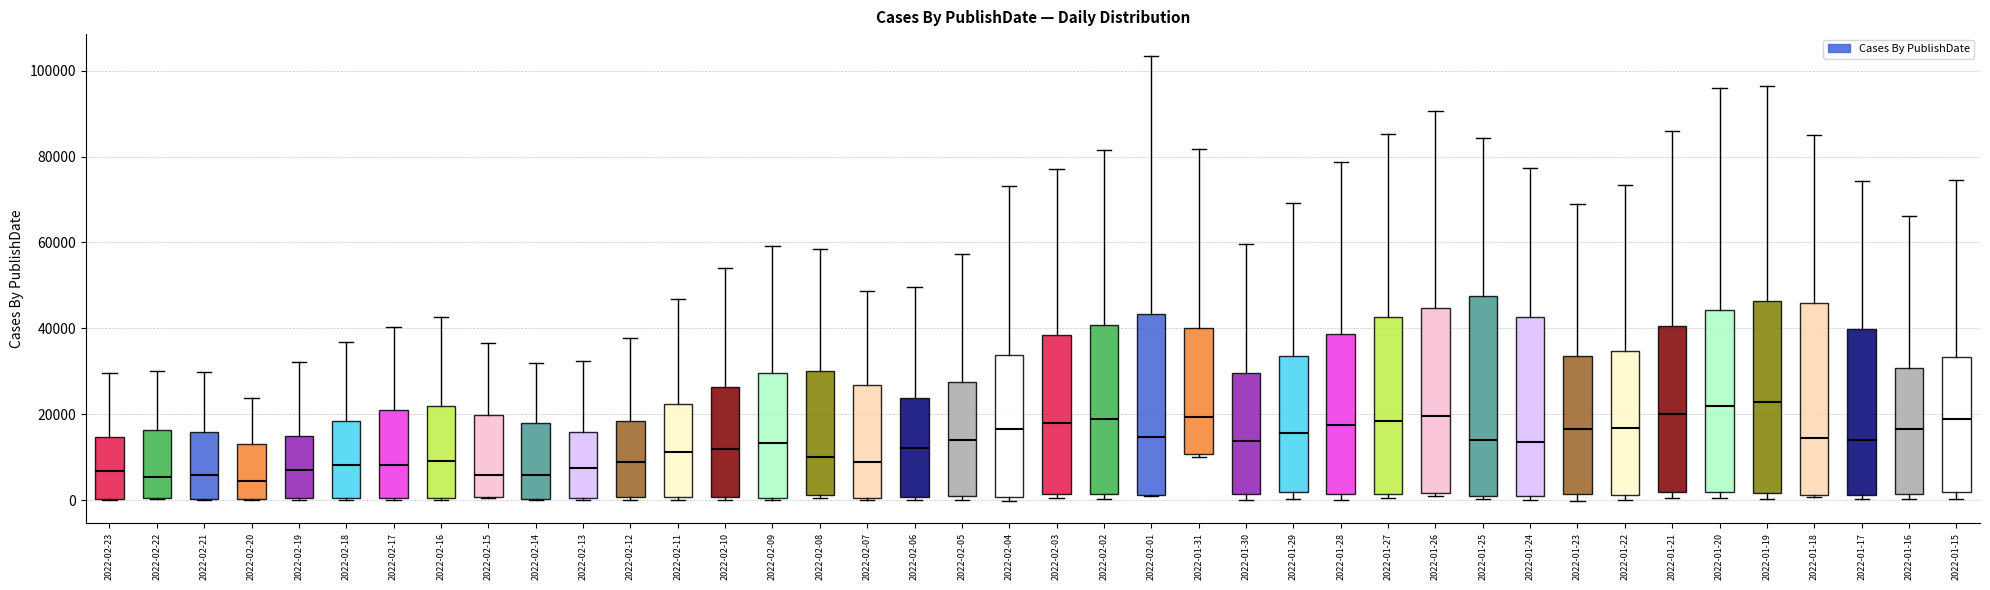

Reading left to right, read every box against the y-axis: the position of its median line, the range the box covers, and the ends of its whiskers. The values are not printed on the chart, so give them approximately, as read against the axis.

2022-02-23: median 6000, box 0 to 14000, whiskers 0 to 30000
2022-02-22: median 6000, box 0 to 16000, whiskers 0 to 30000
2022-02-21: median 6000, box 0 to 16000, whiskers 0 to 30000
2022-02-20: median 4000, box 0 to 12000, whiskers 0 to 24000
2022-02-19: median 8000, box 0 to 14000, whiskers 0 to 32000
2022-02-18: median 8000, box 0 to 18000, whiskers 0 to 36000
2022-02-17: median 8000, box 0 to 20000, whiskers 0 to 40000
2022-02-16: median 10000, box 0 to 22000, whiskers 0 to 42000
2022-02-15: median 6000, box 0 to 20000, whiskers 0 to 36000
2022-02-14: median 6000, box 0 to 18000, whiskers 0 to 32000
2022-02-13: median 8000, box 0 to 16000, whiskers 0 to 32000
2022-02-12: median 8000, box 0 to 18000, whiskers 0 (just below the box's lower edge) to 38000
2022-02-11: median 12000, box 0 to 22000, whiskers 0 (just below the box's lower edge) to 46000
2022-02-10: median 12000, box 0 to 26000, whiskers 0 (just below the box's lower edge) to 54000
2022-02-09: median 14000, box 0 to 30000, whiskers 0 to 60000
2022-02-08: median 10000, box 2000 to 30000, whiskers 0 to 58000
2022-02-07: median 8000, box 0 to 26000, whiskers 0 to 48000
2022-02-06: median 12000, box 0 to 24000, whiskers 0 (just below the box's lower edge) to 50000
2022-02-05: median 14000, box 0 to 28000, whiskers 0 (just below the box's lower edge) to 58000
2022-02-04: median 16000, box 0 to 34000, whiskers 0 (just below the box's lower edge) to 74000
2022-02-03: median 18000, box 2000 to 38000, whiskers 0 to 78000
2022-02-02: median 18000, box 2000 to 40000, whiskers 0 to 82000
2022-02-01: median 14000, box 2000 to 44000, whiskers 0 to 104000
2022-01-31: median 20000, box 10000 to 40000, whiskers 10000 (just below the box's lower edge) to 82000
2022-01-30: median 14000, box 2000 to 30000, whiskers 0 to 60000
2022-01-29: median 16000, box 2000 to 34000, whiskers 0 to 70000
2022-01-28: median 18000, box 2000 to 38000, whiskers 0 to 78000
2022-01-27: median 18000, box 2000 to 42000, whiskers 0 to 86000
2022-01-26: median 20000, box 2000 to 44000, whiskers 0 to 90000
2022-01-25: median 14000, box 0 to 48000, whiskers 0 (just below the box's lower edge) to 84000
2022-01-24: median 14000, box 0 to 42000, whiskers 0 (just below the box's lower edge) to 78000
2022-01-23: median 16000, box 2000 to 34000, whiskers 0 to 68000
2022-01-22: median 16000, box 2000 to 34000, whiskers 0 to 74000
2022-01-21: median 20000, box 2000 to 40000, whiskers 0 to 86000
2022-01-20: median 22000, box 2000 to 44000, whiskers 0 to 96000
2022-01-19: median 22000, box 2000 to 46000, whiskers 0 to 96000
2022-01-18: median 14000, box 2000 to 46000, whiskers 0 to 84000
2022-01-17: median 14000, box 2000 to 40000, whiskers 0 to 74000
2022-01-16: median 16000, box 2000 to 30000, whiskers 0 to 66000
2022-01-15: median 18000, box 2000 to 34000, whiskers 0 to 74000